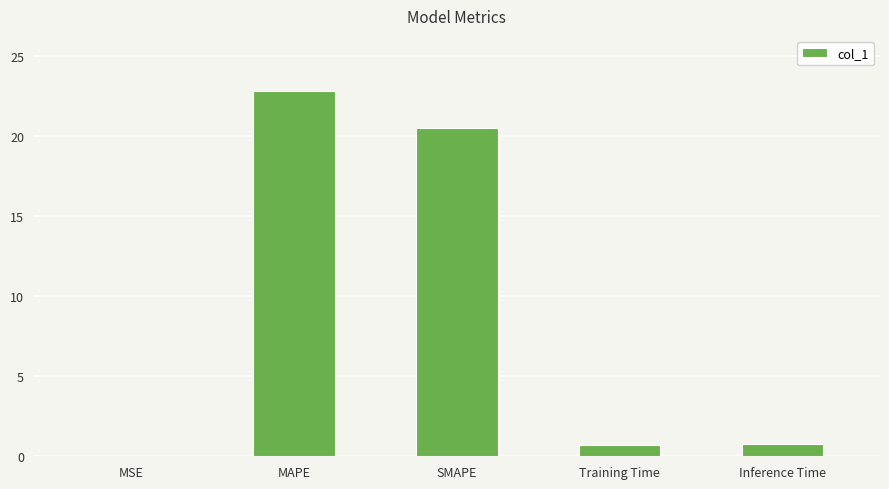

What is the change in value from SMAPE to Inference Time?

-19.7